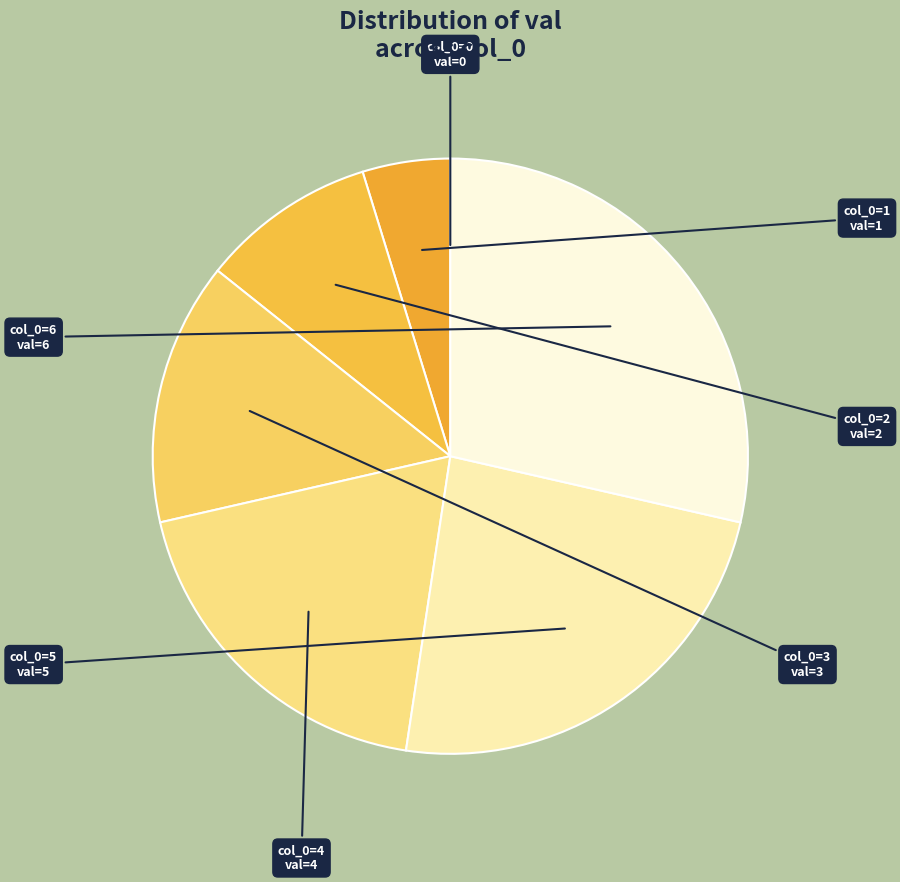

The col_0=6 slice represents 20% of the pie. True or false?

False